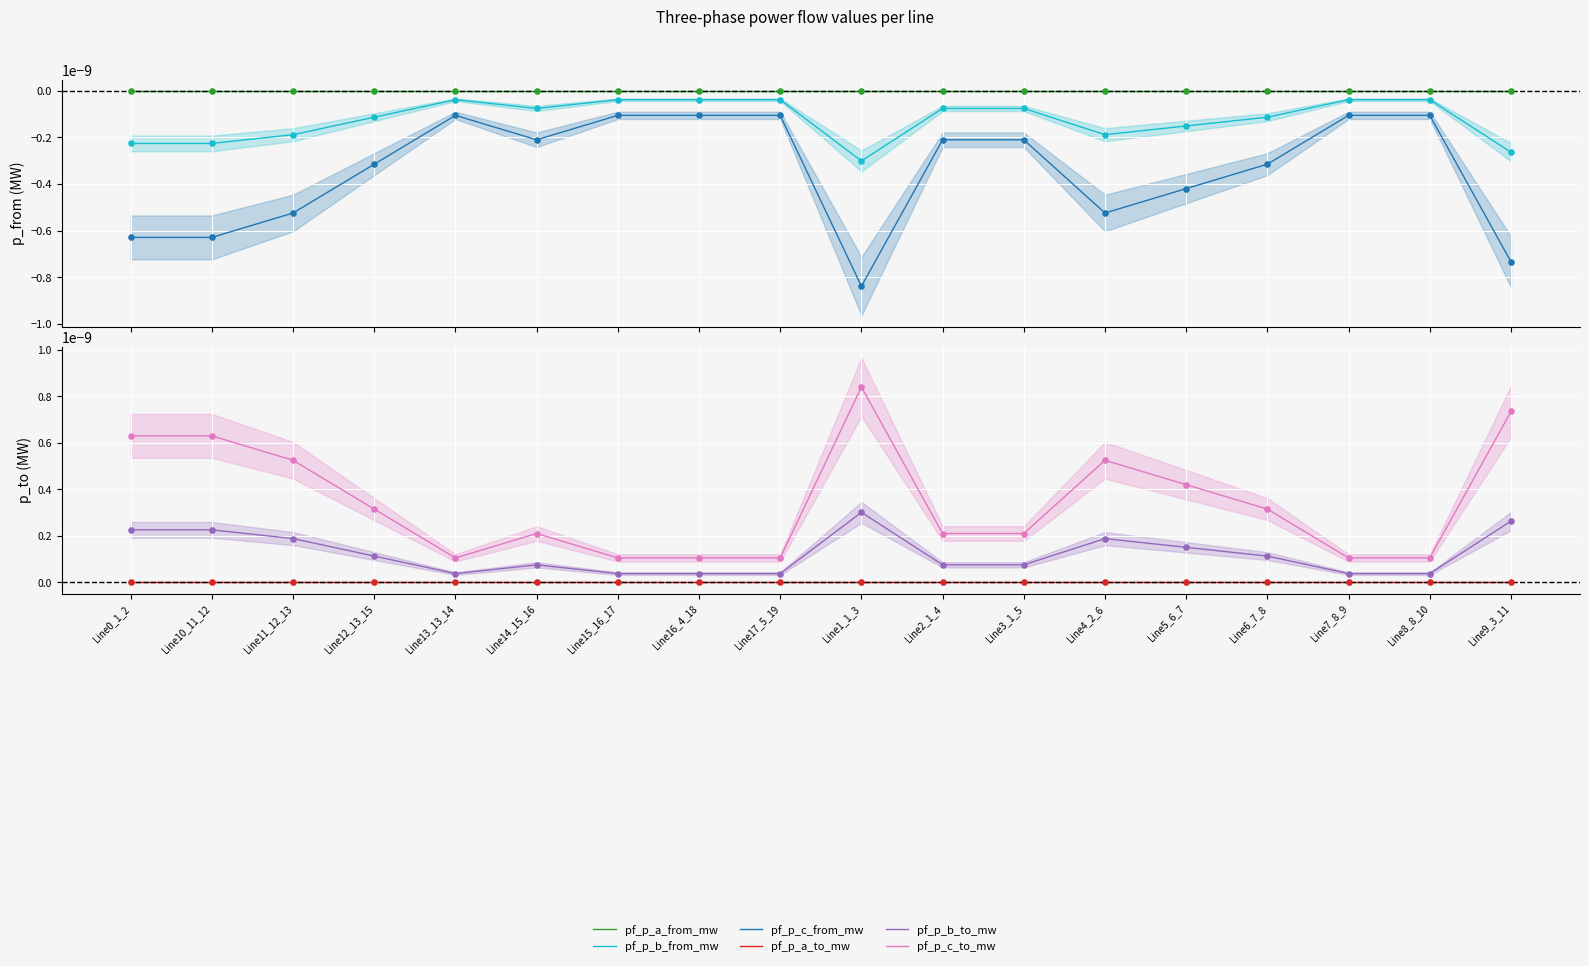

At which category is the sum across all series the highest?

Line0_1_2